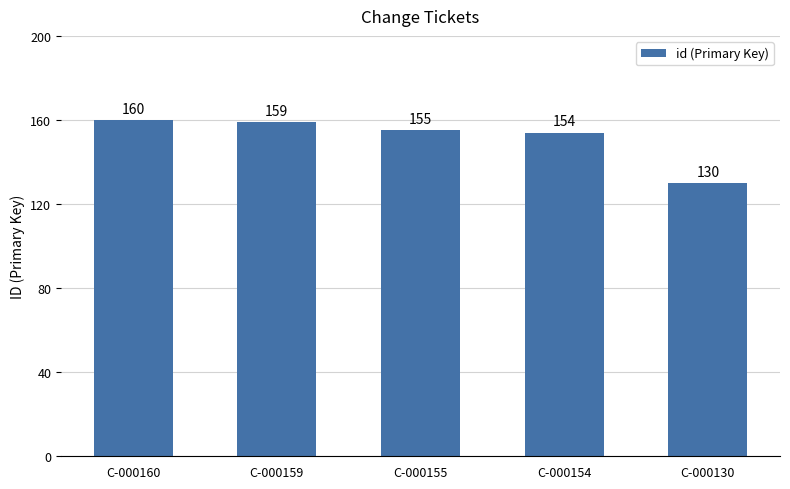

What is the smallest value displayed?

130